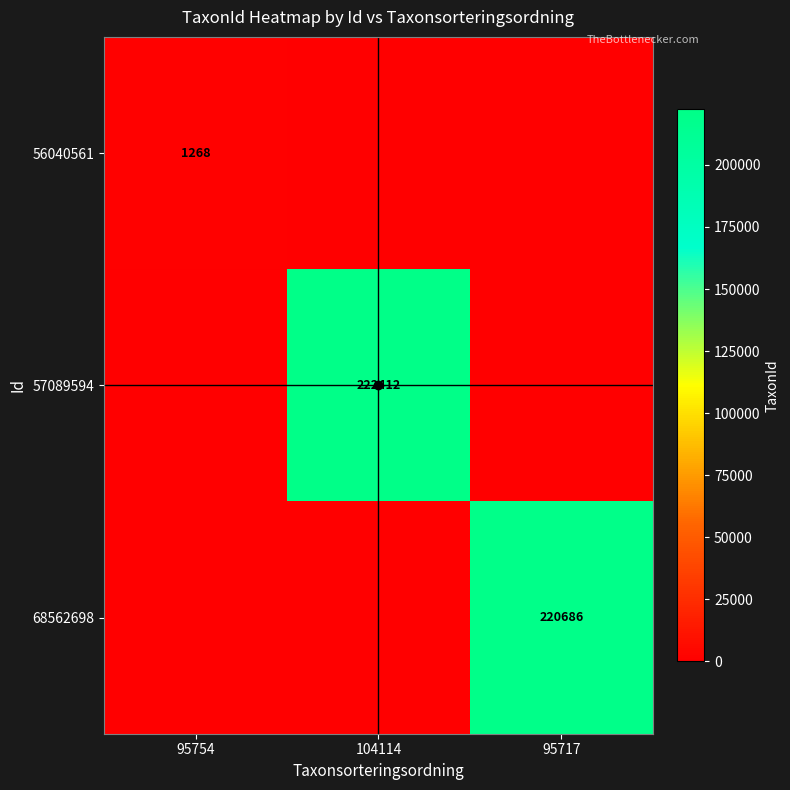

Is it true that 57089594 equals 292273 at 104114?

False